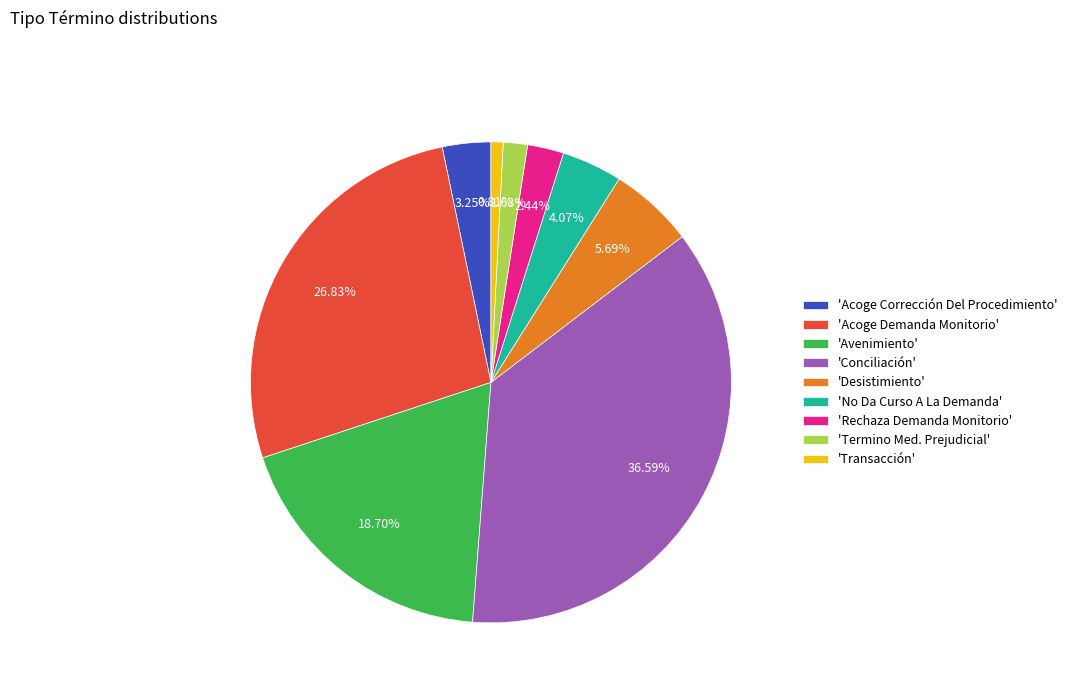

Combined, do 'Avenimiento' and 'Desistimiento' account for over 50%?

No